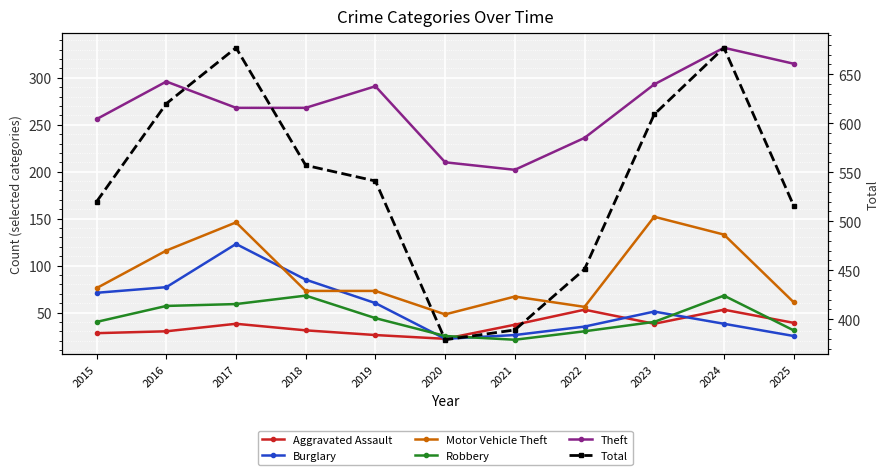

What is the sum of the Theft values at 2015 and 2020?

466